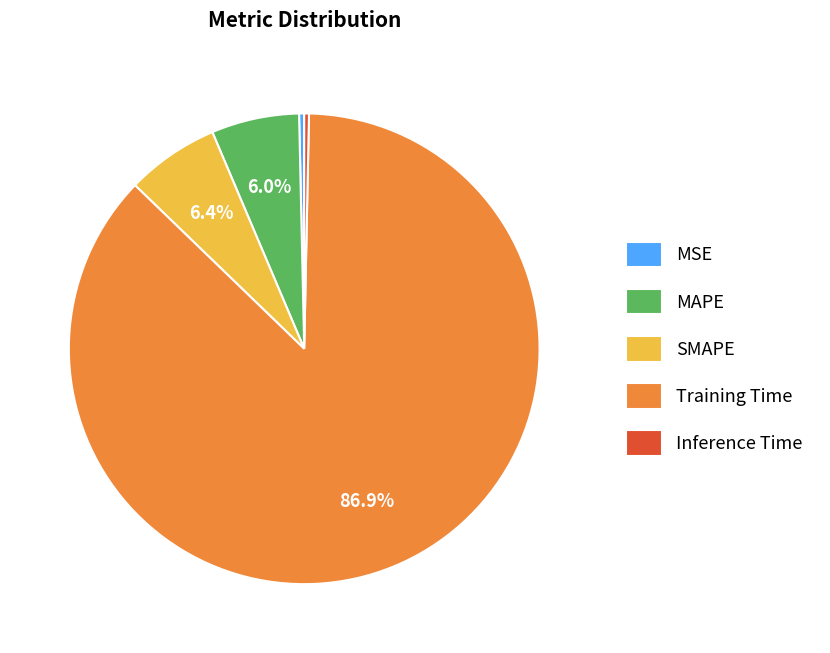

Is it true that Training Time is 87% of the pie?

True